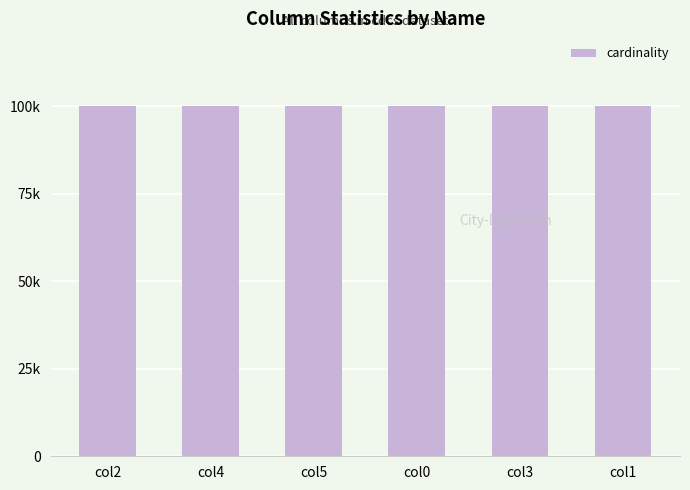

Is it true that num_unique_values equals 352 at cdcs.col3?

False